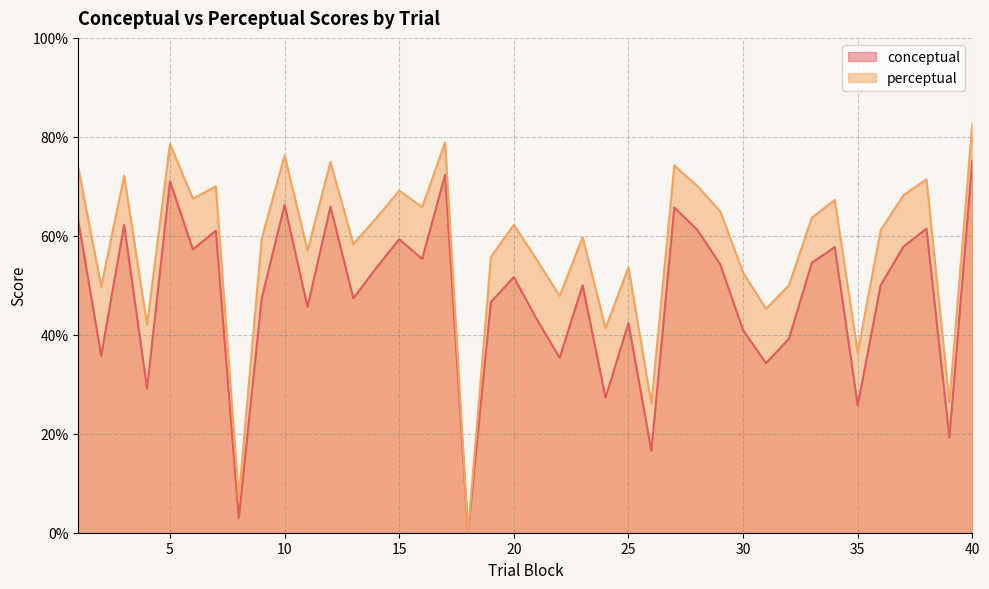

What are all the series names shown in the legend?

conceptual, perceptual